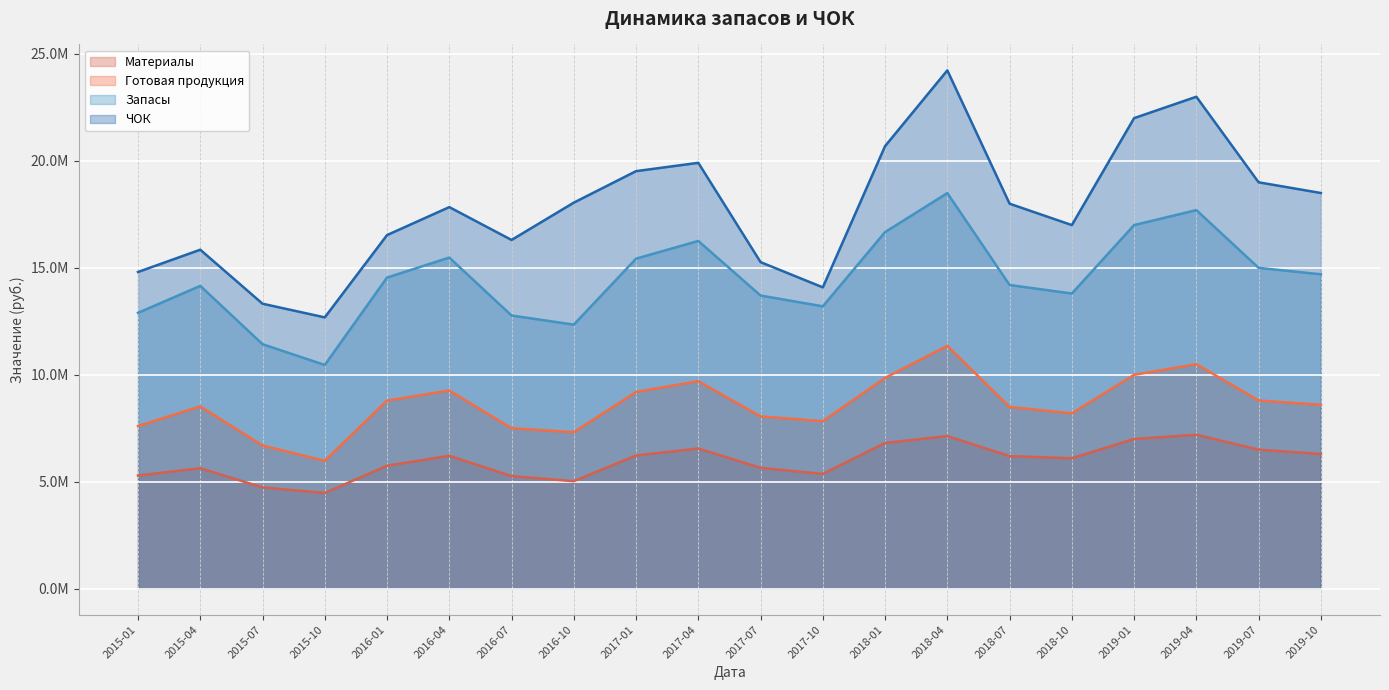

Which series has the largest total across all categories?

ЧОК